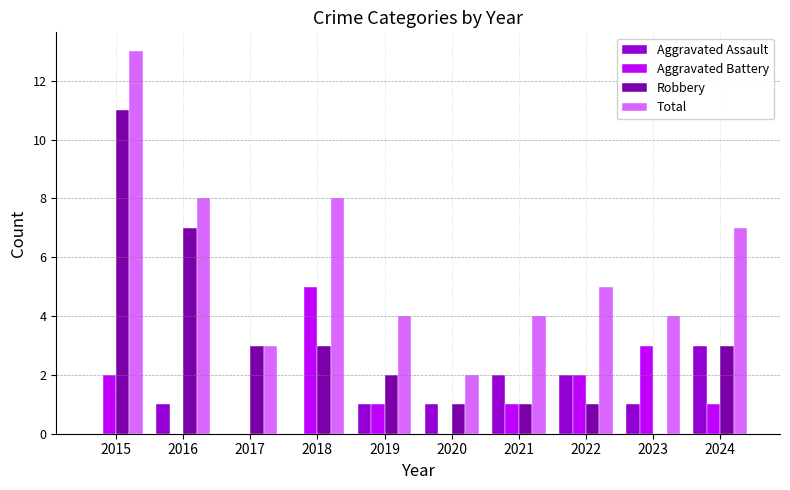

Count the Aggravated Assault values in the range 0 to 2.

9